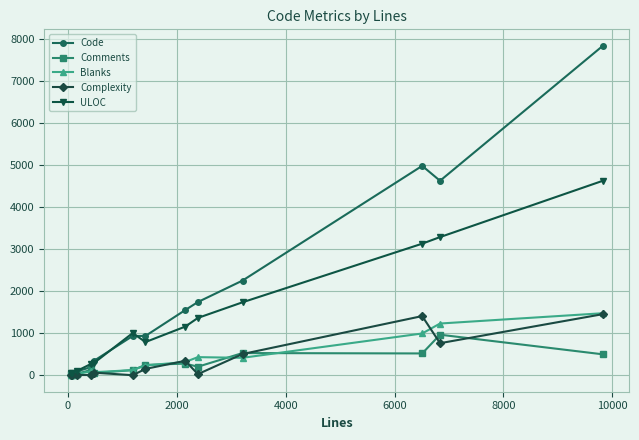

What is the maximum value for Complexity?

1458